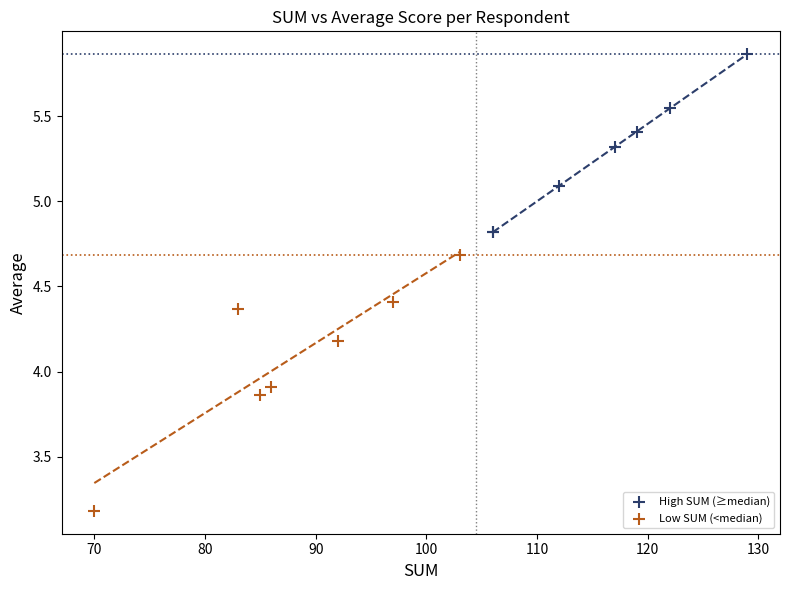

Which series has the largest Y range (max minus min)?

Low SUM (<median)